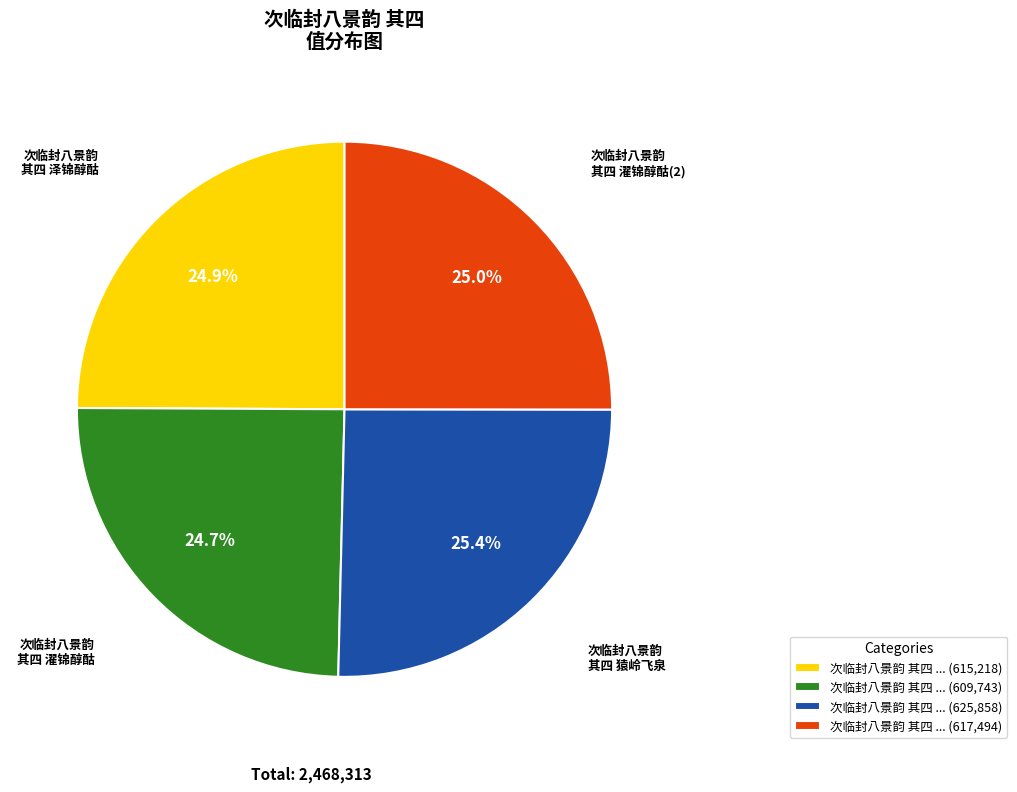

Approximately how many times larger is the value at 次临封八景韵 其四 ... (625,858) compared to 次临封八景韵 其四 ... (617,494)?

1.0